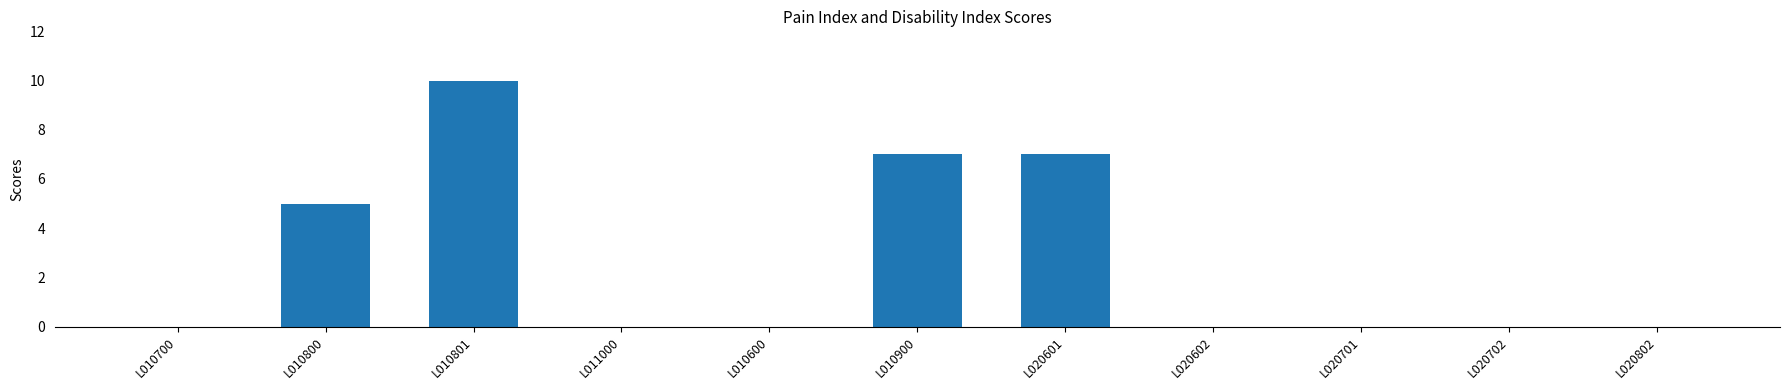

True or false: the data shows 5 at L020602.

False